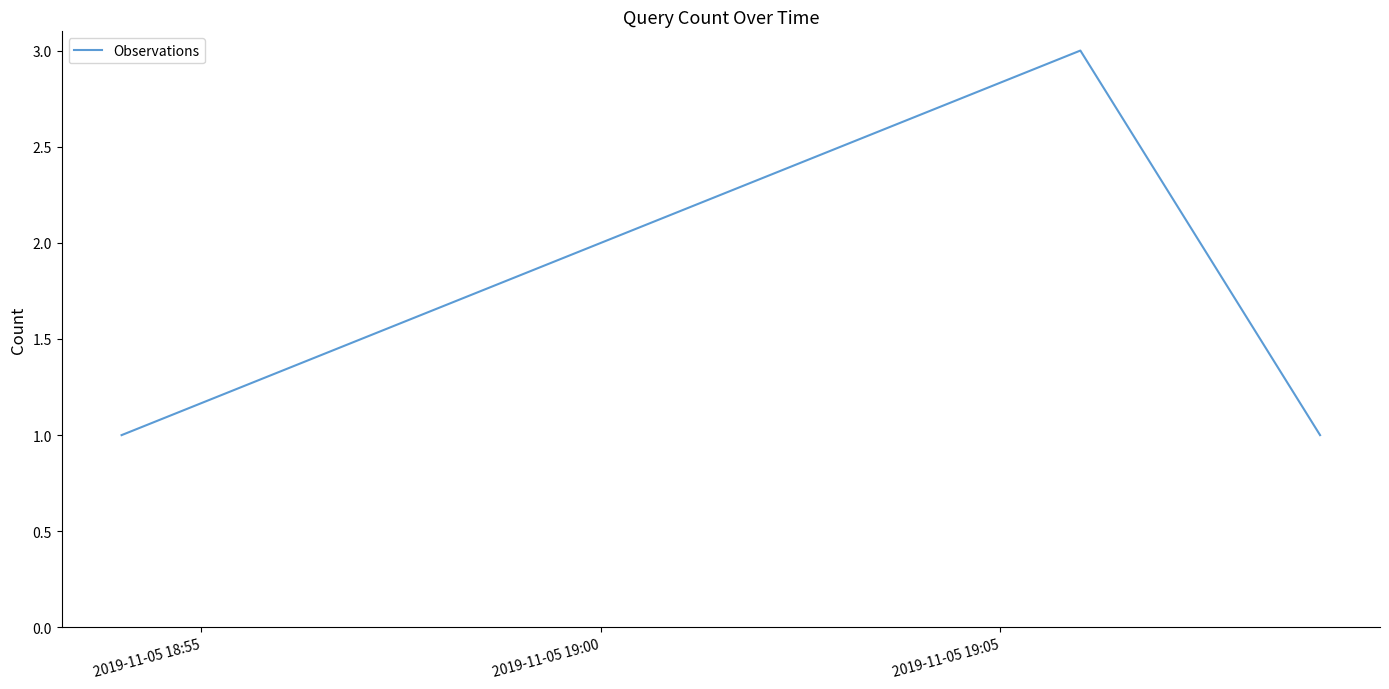

What is the greatest value displayed?

3